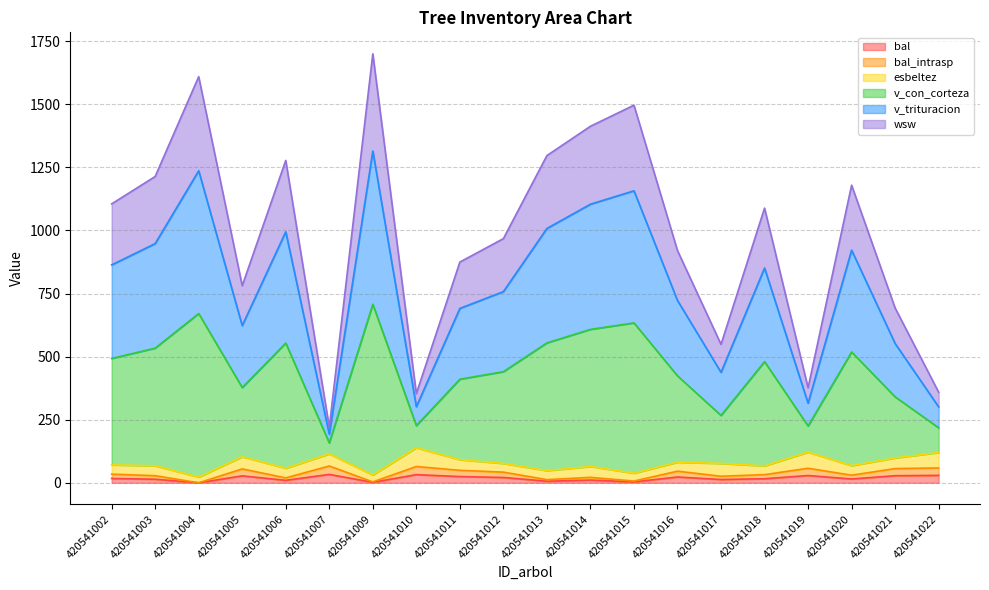

Which series has the largest total across all categories?

v_con_corteza